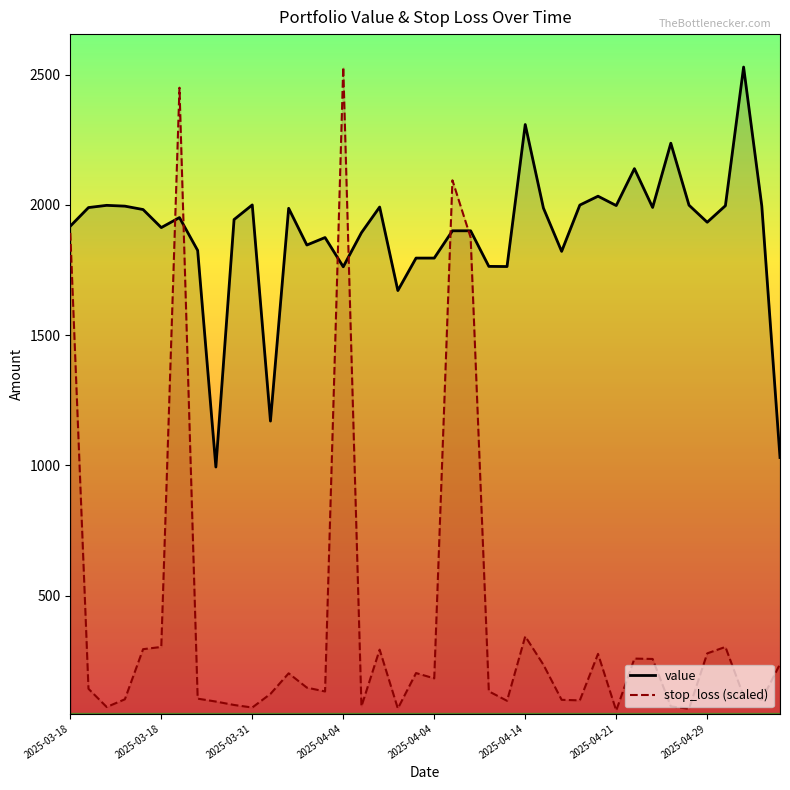

Which category has the lowest value in the value series?

8